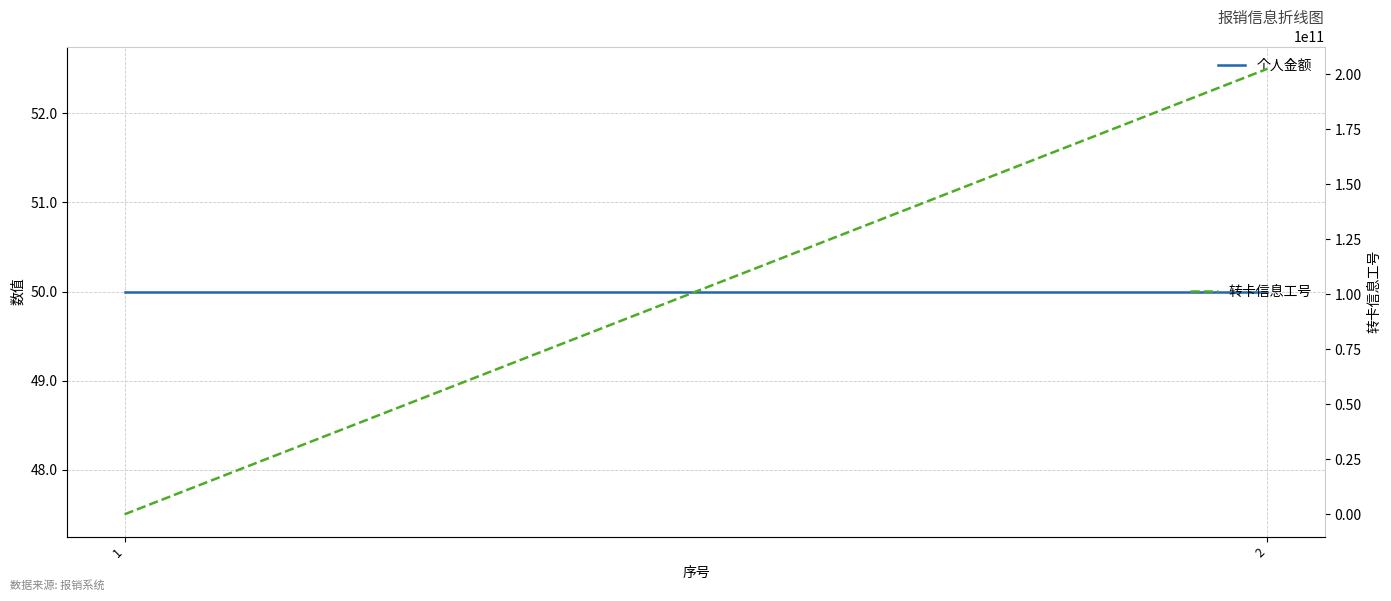

How many lines are shown in the chart?

2